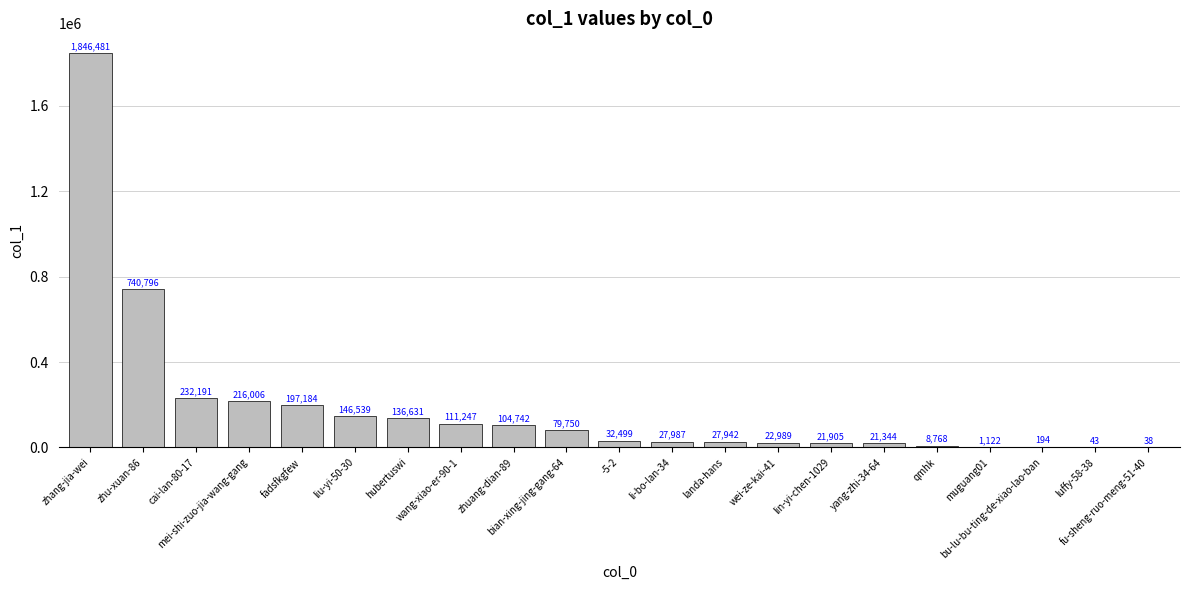

What is the change in value from zhuang-dian-89 to bian-xing-jing-gang-64?

-24992